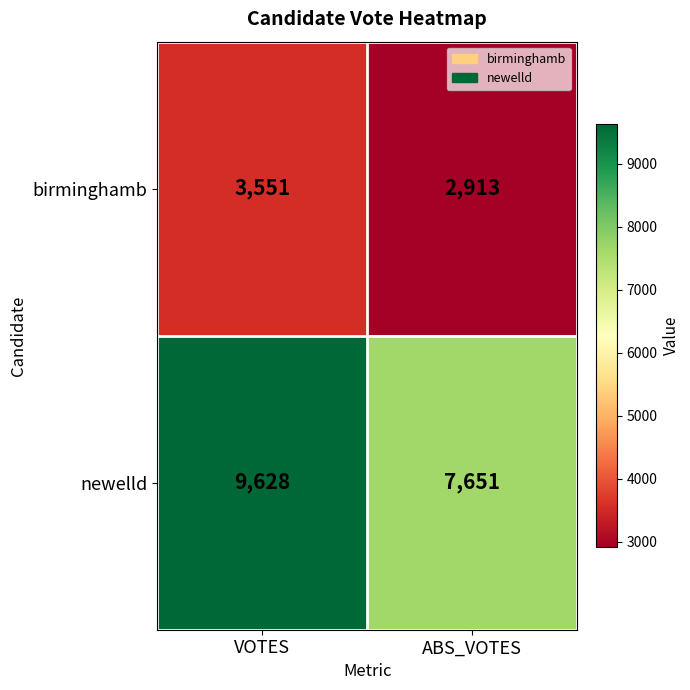

Reading left to right, what are all the values shown in this chart?

birminghamb: VOTES=3551	ABS_VOTES=2913
newelld: VOTES=9628	ABS_VOTES=7651